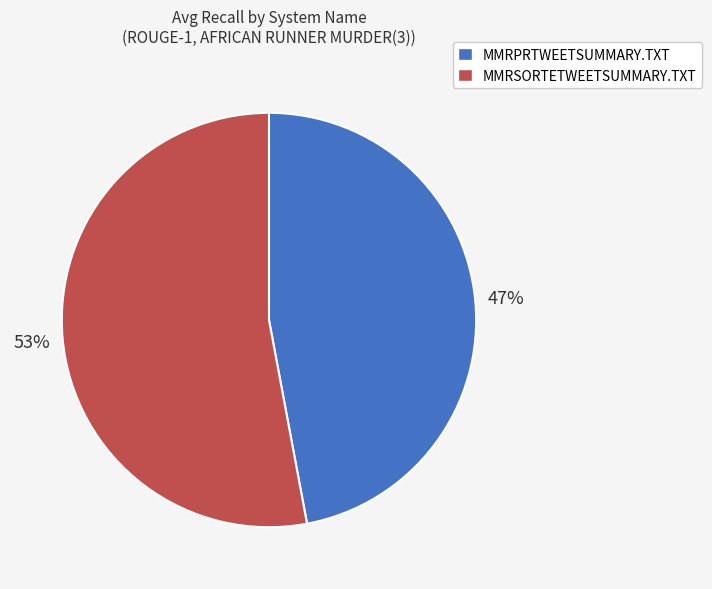

Count the number of slices in the pie.

2